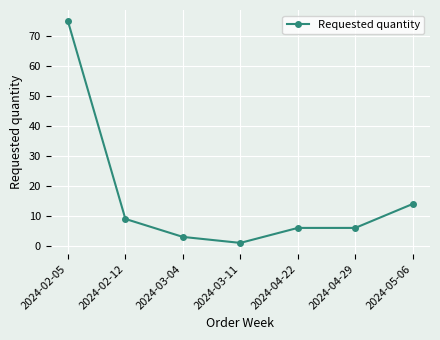

What is the ratio of the value at 2024-04-22 to the value at 2024-02-05?

0.1